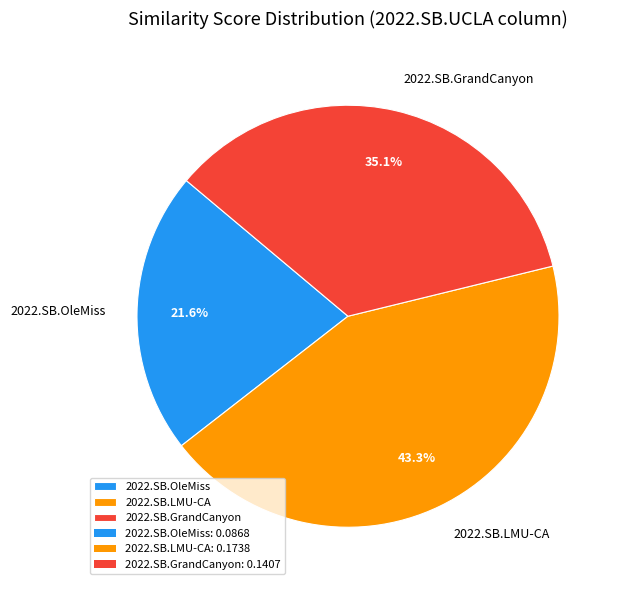

Do 2022.SB.LMU-CA and 2022.SB.GrandCanyon together represent more than half of the pie?

Yes